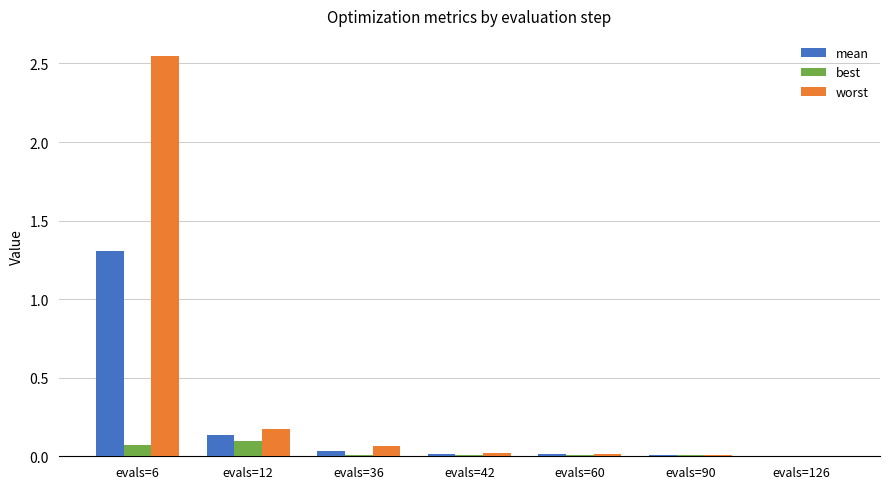

How many distinct data groups are displayed?

3